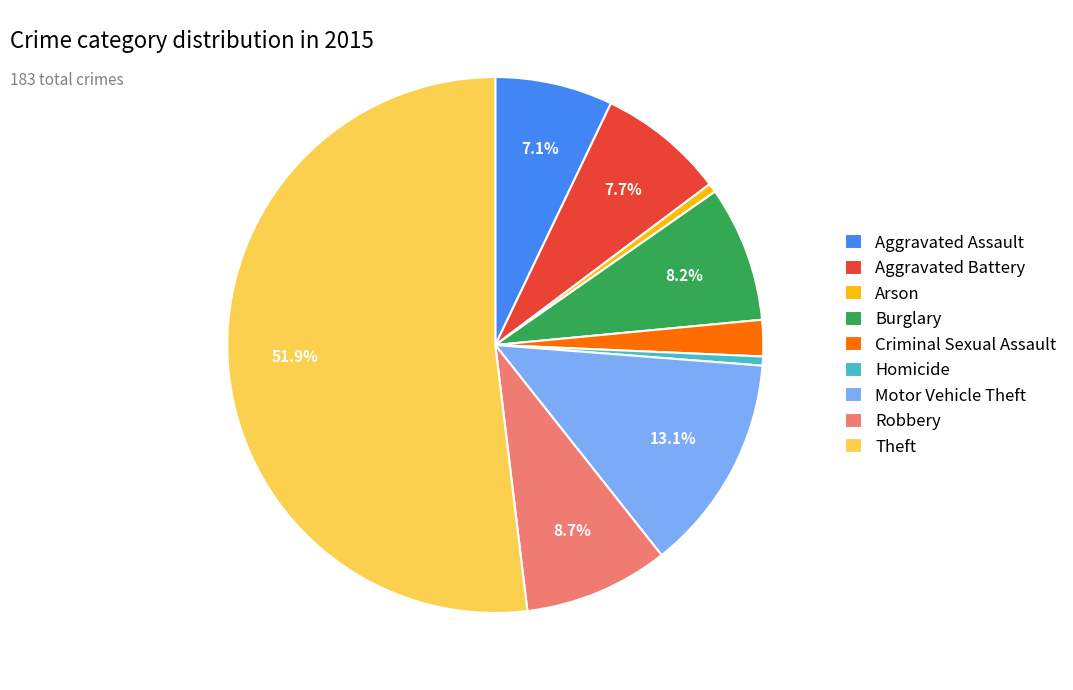

Which has a higher value, Motor Vehicle Theft or Homicide?

Motor Vehicle Theft